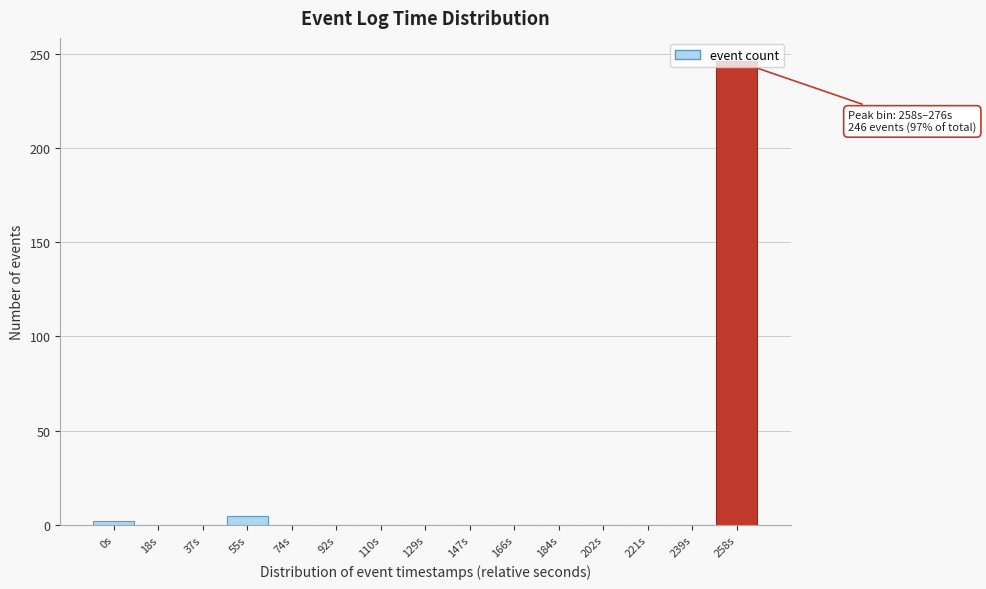

The value at 221s is -123. True or false?

False